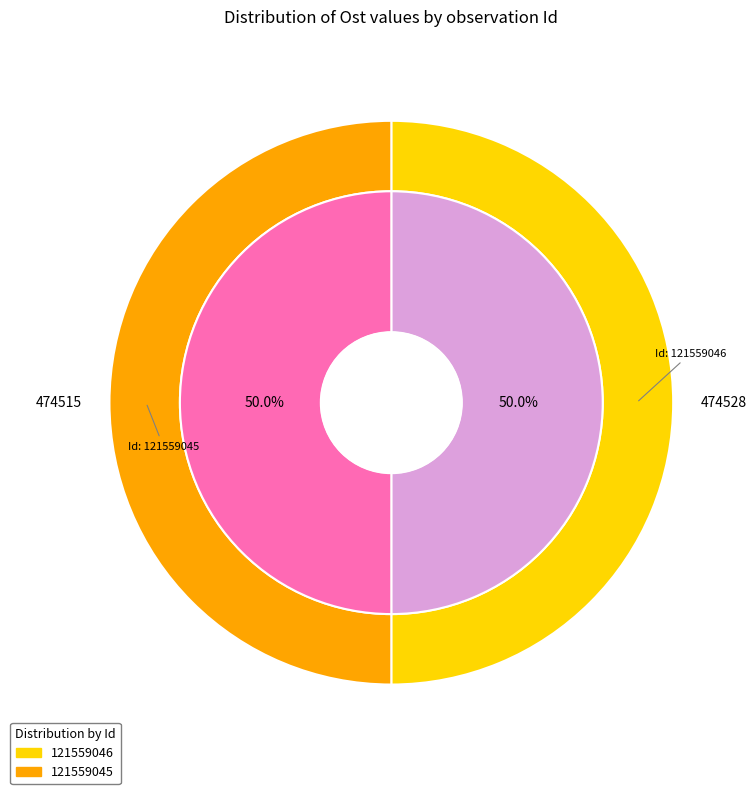

Which slice is the smallest?

121559045